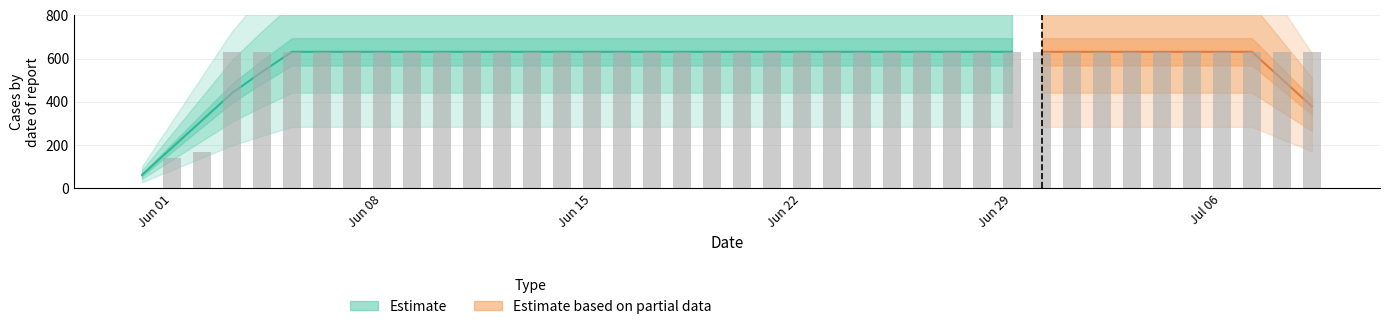

How many data points are less than 631?

3